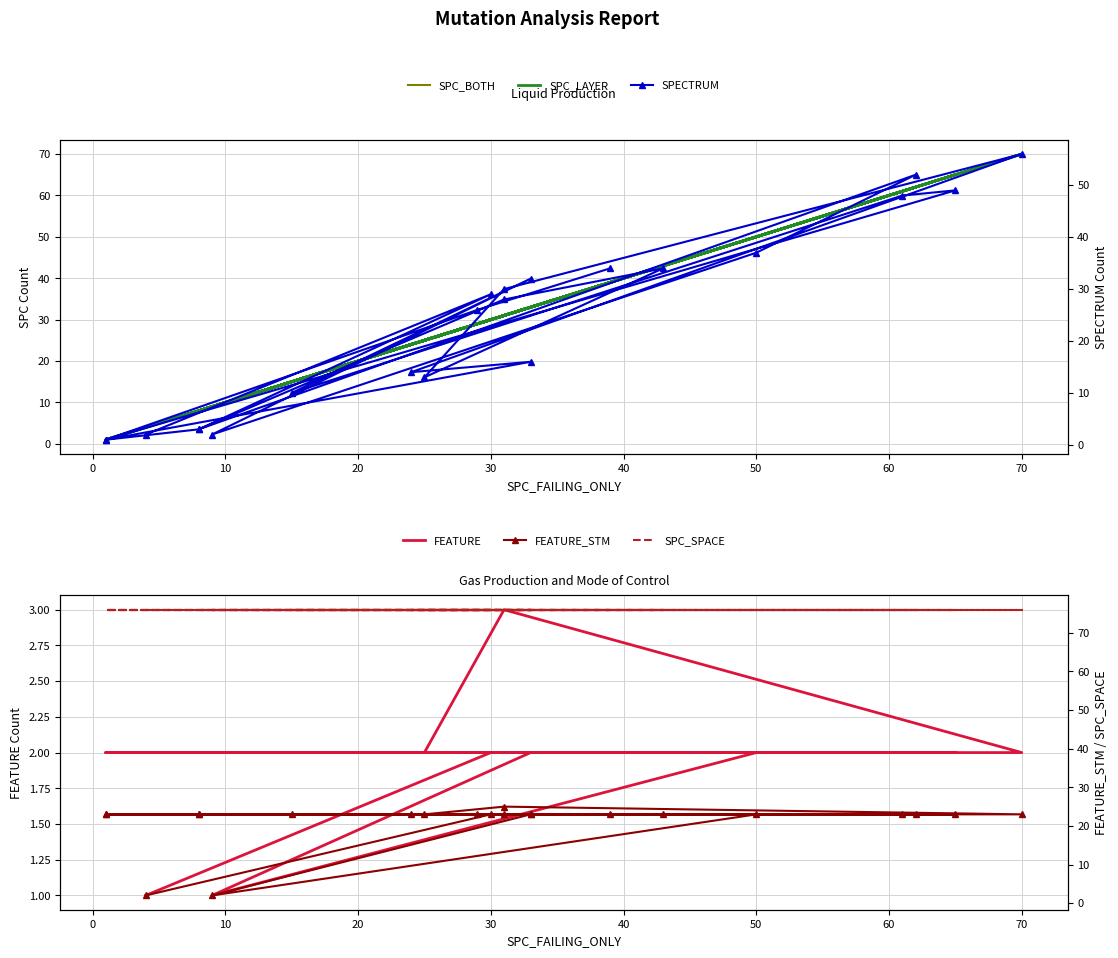

True or false: SPC_SPACE has a value of 20 at 20.

False